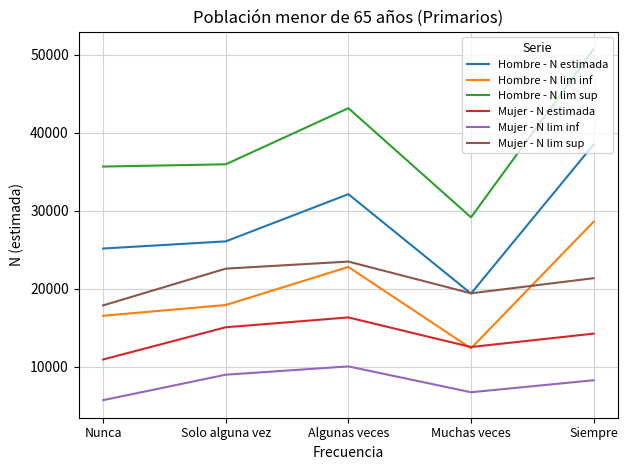

What is the minimum value for Mujer - N lim inf?

5720